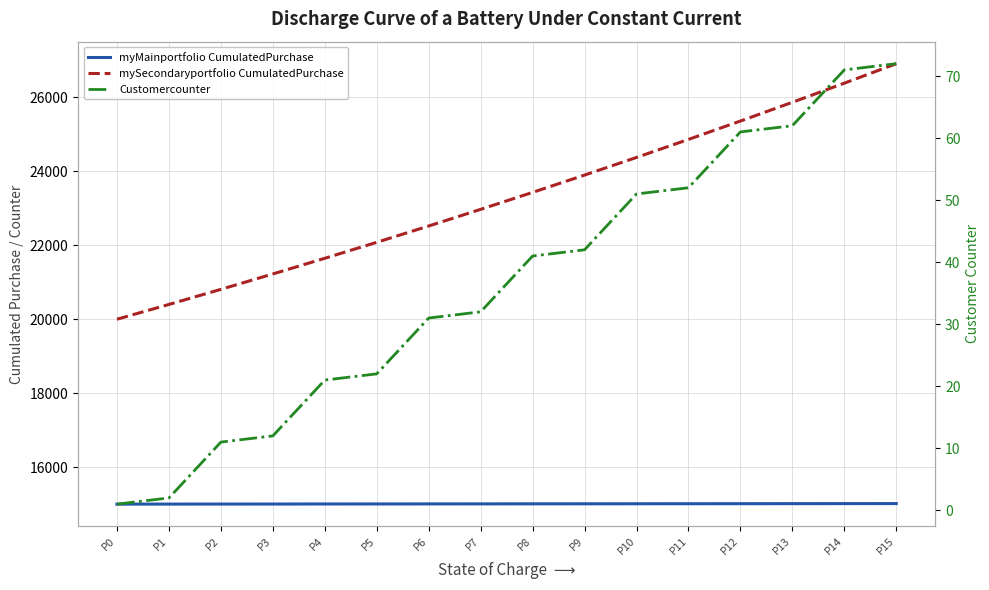

How many lines are shown in the chart?

3